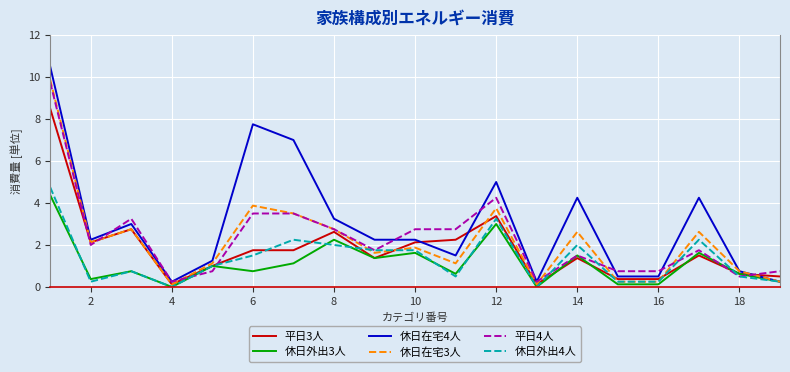

True or false: 平日4人 has more than 1 points higher than both neighbors.

True